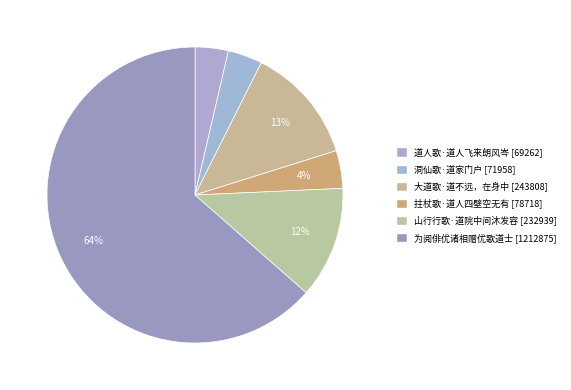

To the nearest percent, what is the combined percentage of 洞仙歌·道家门户 and 拄杖歌·道人四壁空无有?

8%